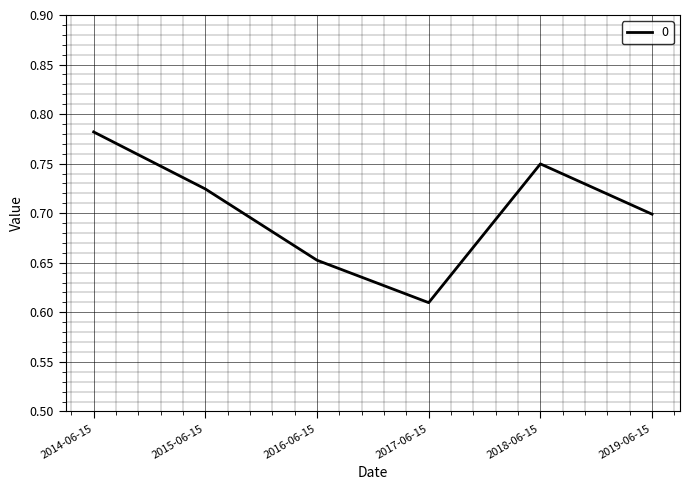

Rank the categories by value from highest to lowest.

2014-06-15, 2018-06-15, 2015-06-15, 2019-06-15, 2016-06-15, 2017-06-15